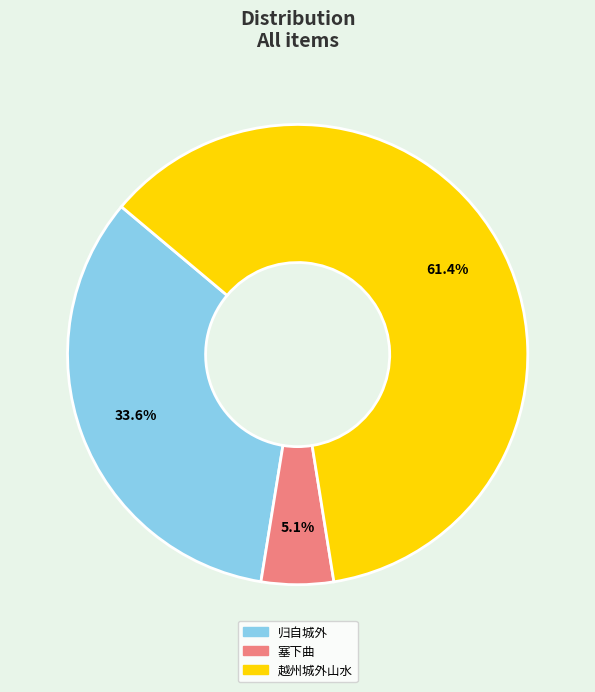

Combined, what portion of the pie is 塞下曲 and 越州城外山水?

66.4%